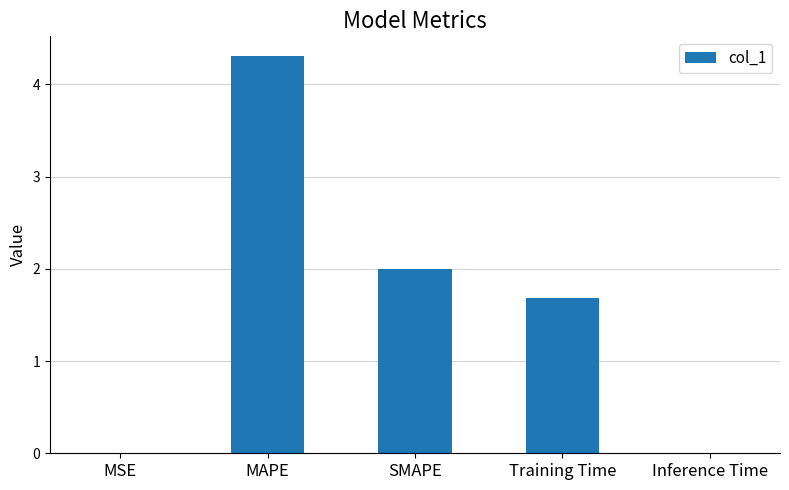

Count the number of data series in this chart.

1